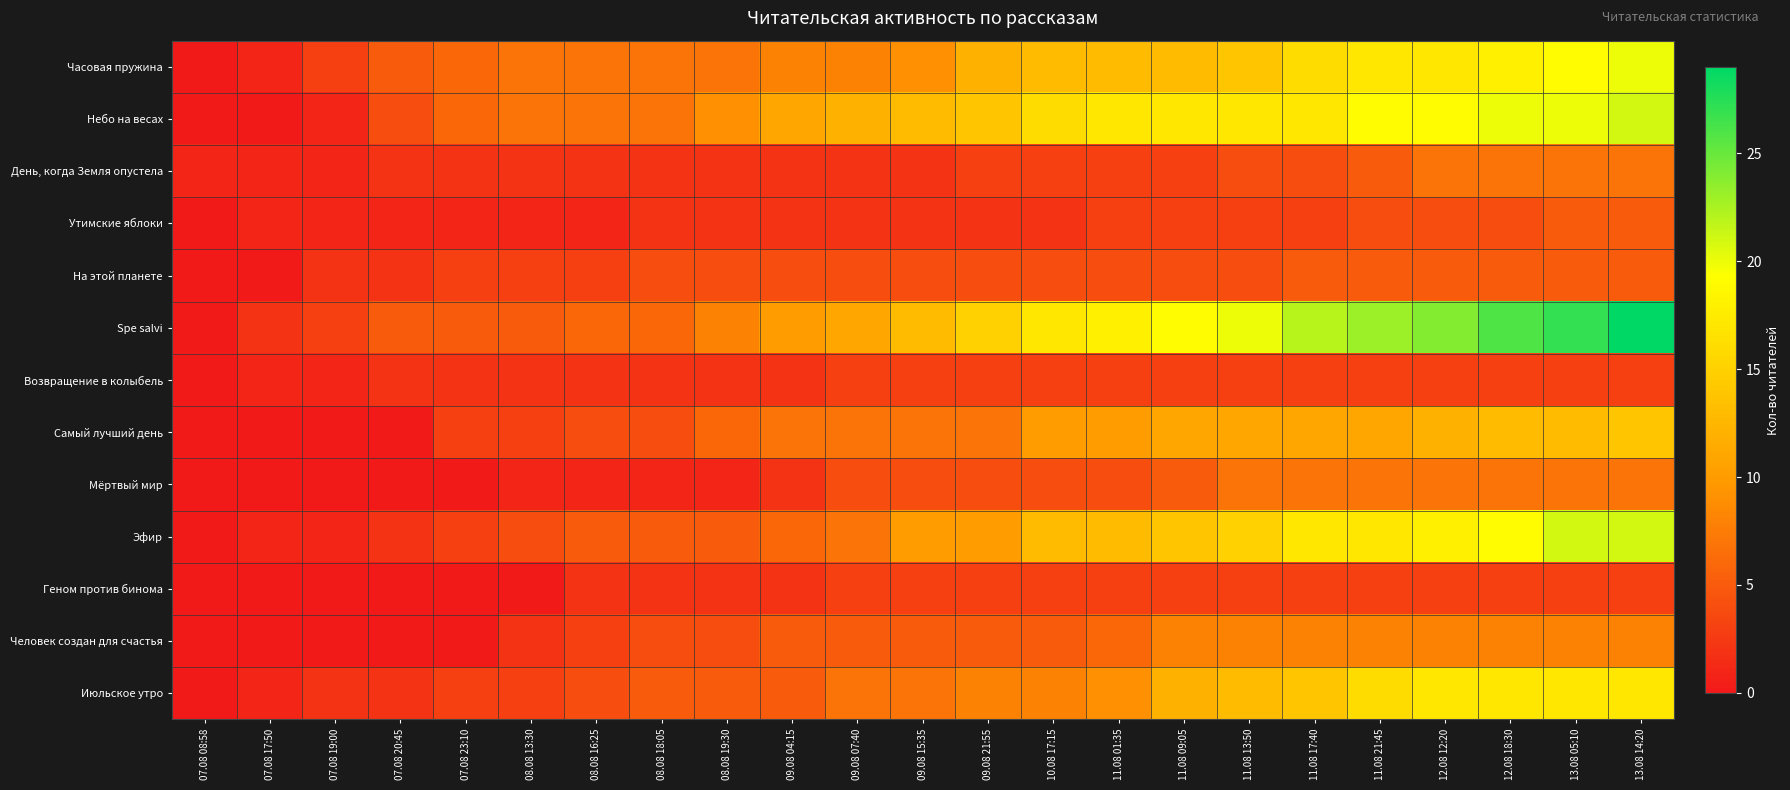

What is the spread (max minus min) of values at 08.08 16:25?

6